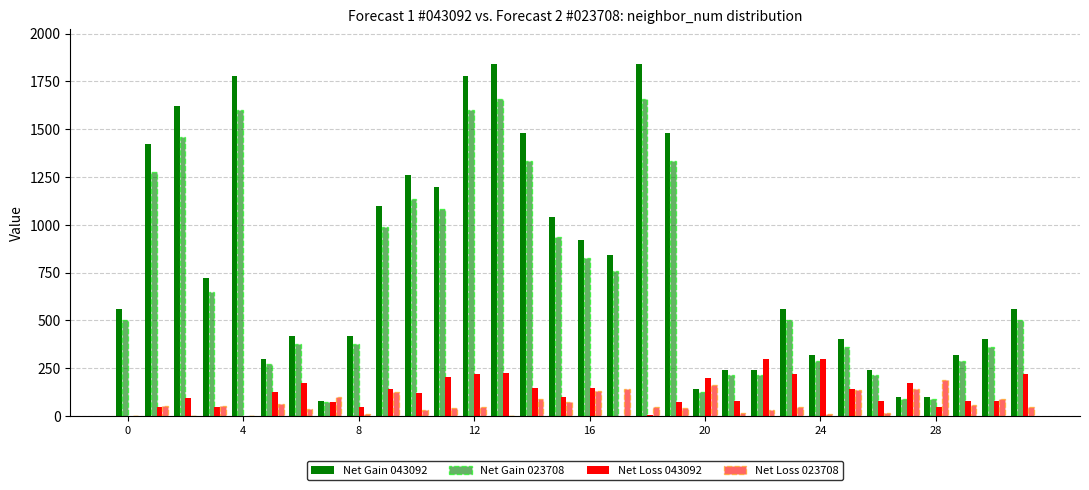

How many groups of bars are there?

32